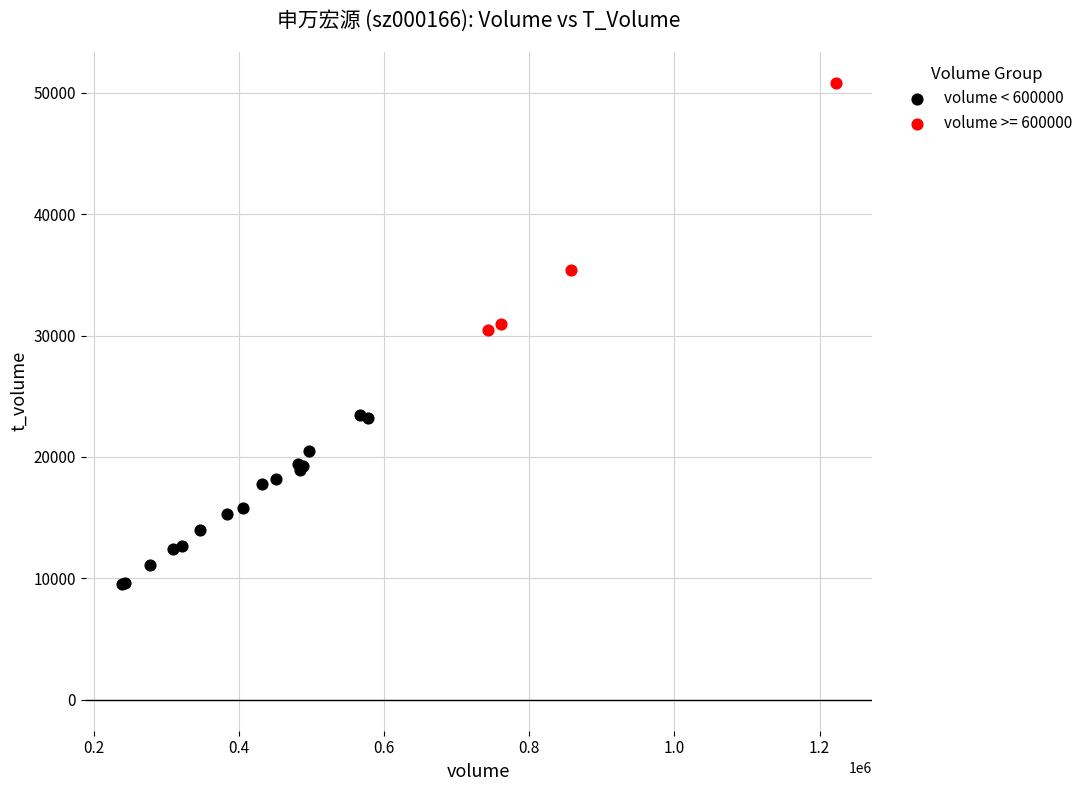

Which series reaches the minimum Y coordinate?

volume < 600000